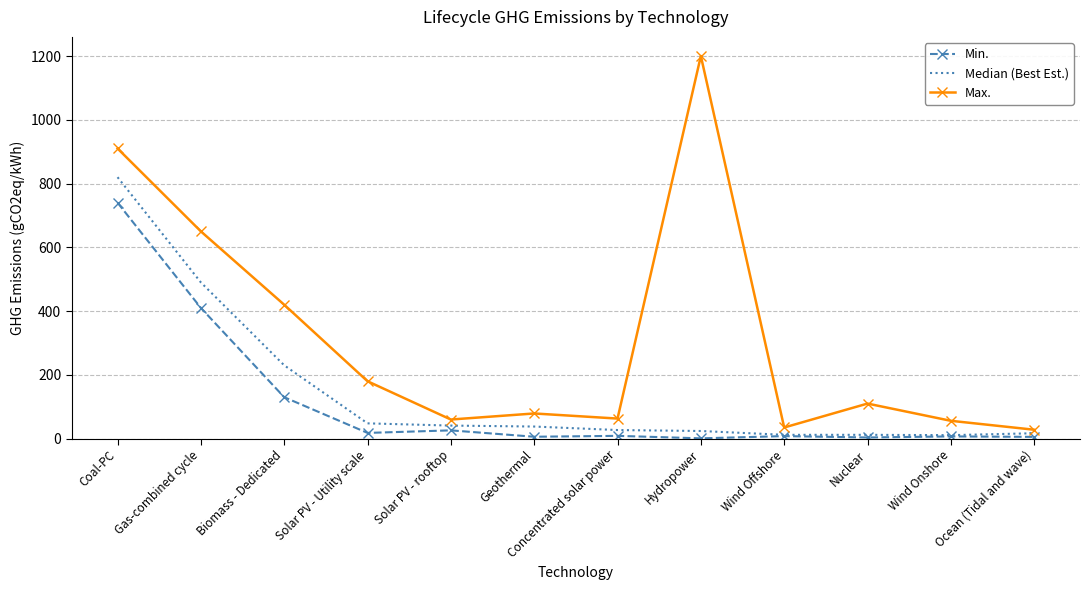

What is the sum of the Median (Best Est.) values at Solar PV - rooftop and Ocean (Tidal and wave)?

58.0